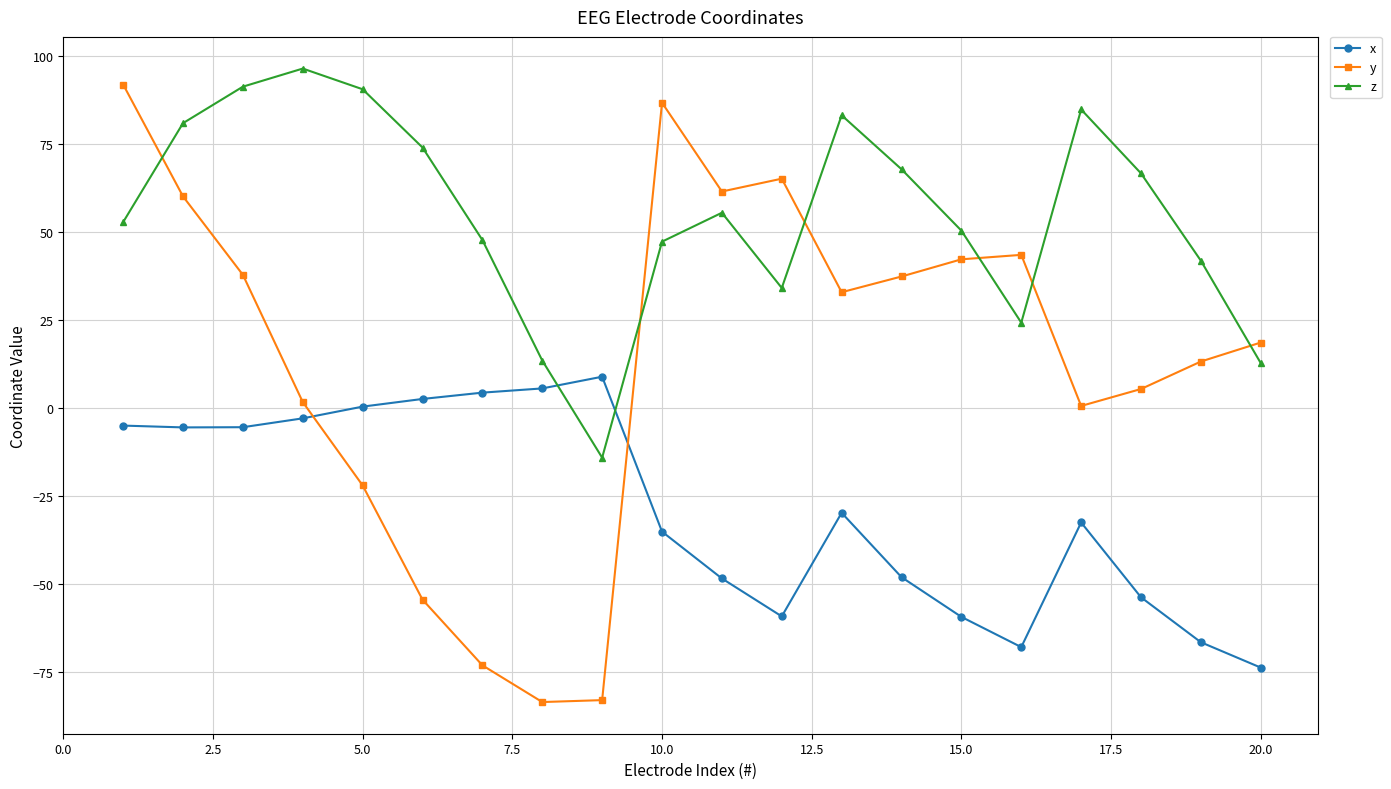

How many times do z and y cross each other?

6